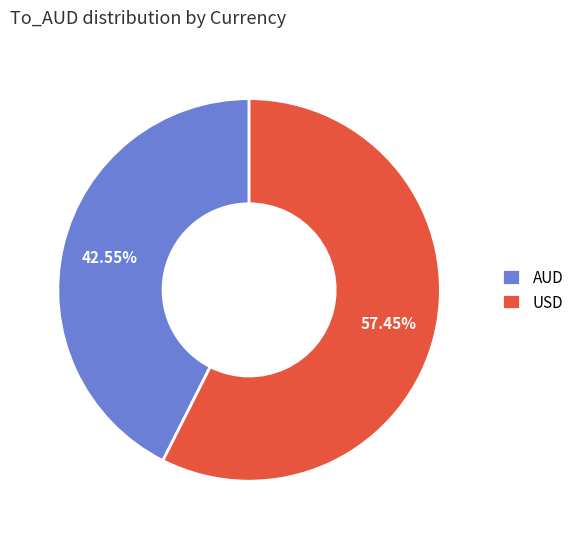

True or false: USD accounts for 48% of the total.

False